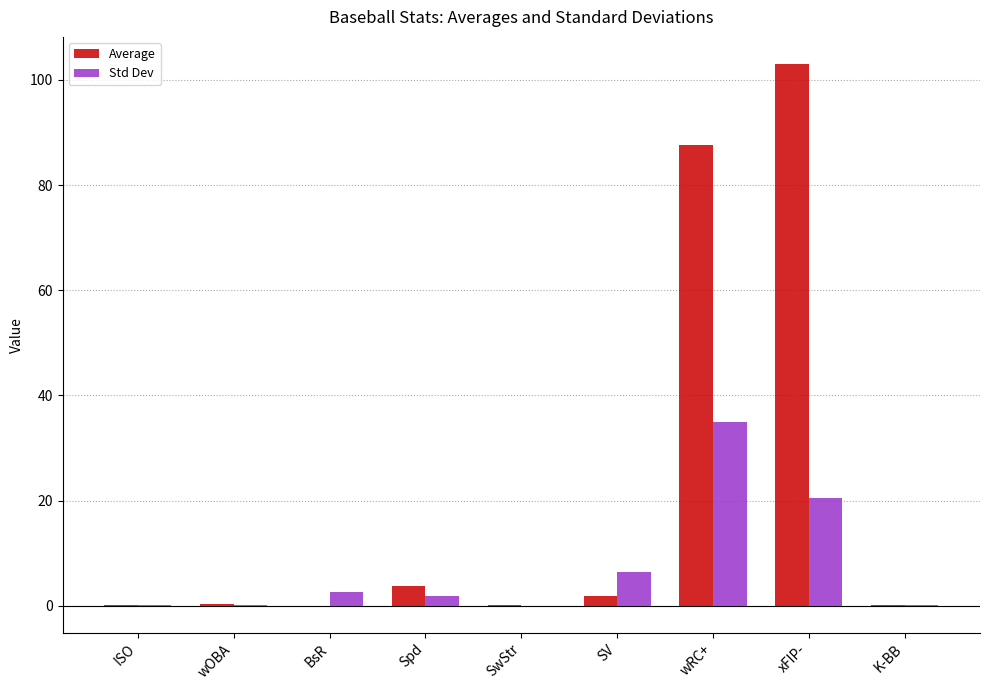

Are the bars grouped side by side (vs. stacked)?

Yes